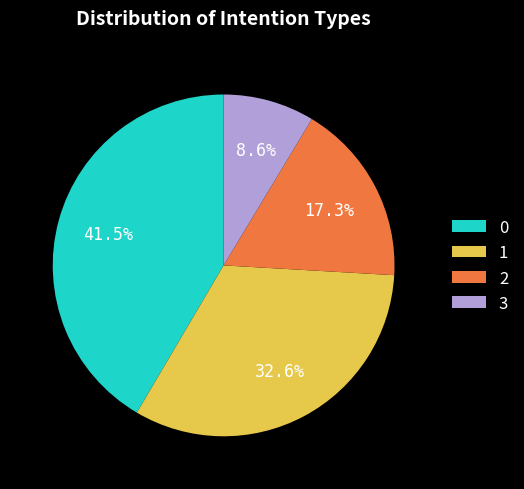

Is the sum of 1 and 2 greater than half?

No